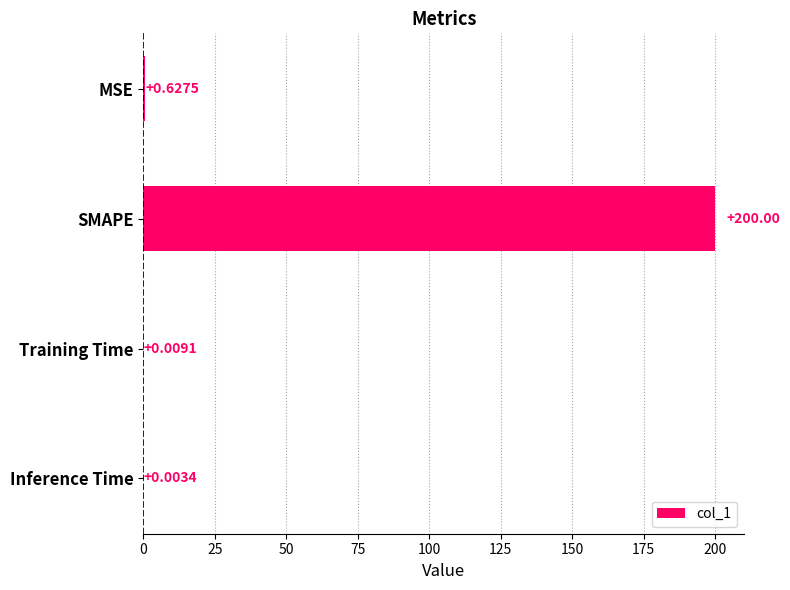

Which has a higher value, Training Time or SMAPE?

SMAPE